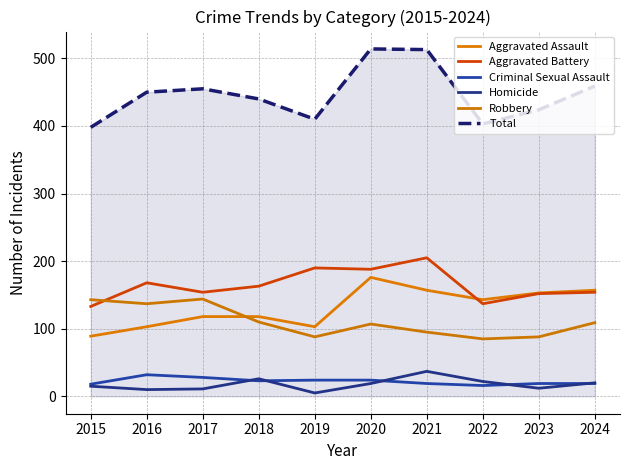

How many lines are shown in the chart?

6